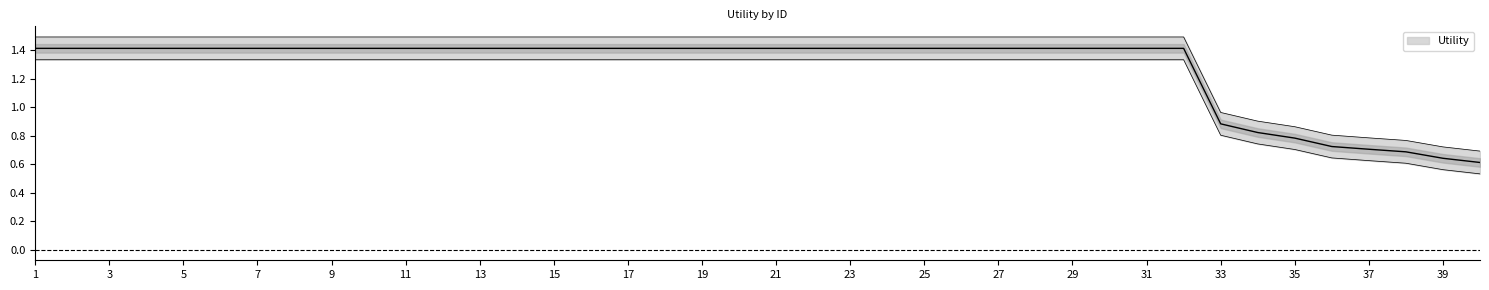

Reading right to left, list all the values displayed in this chart.

0.6	0.6	0.7	0.7	0.7	0.8	0.8	0.9	1.4	1.4	1.4	1.4	1.4	1.4	1.4	1.4	1.4	1.4	1.4	1.4	1.4	1.4	1.4	1.4	1.4	1.4	1.4	1.4	1.4	1.4	1.4	1.4	1.4	1.4	1.4	1.4	1.4	1.4	1.4	1.4